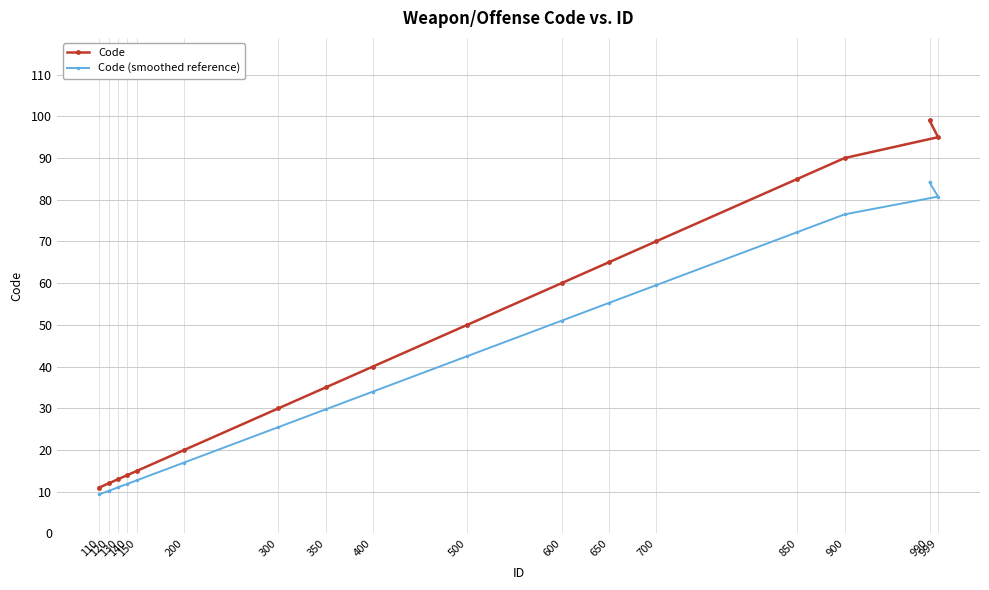

What is the smallest value displayed?

9.3